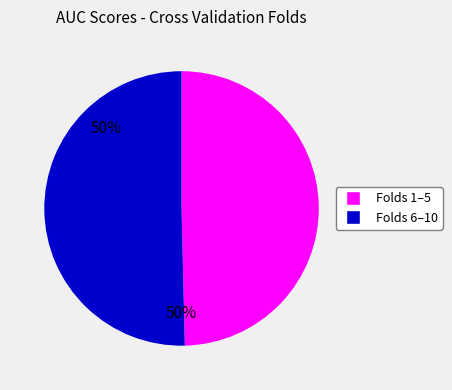

Does any single category account for the majority?

Yes